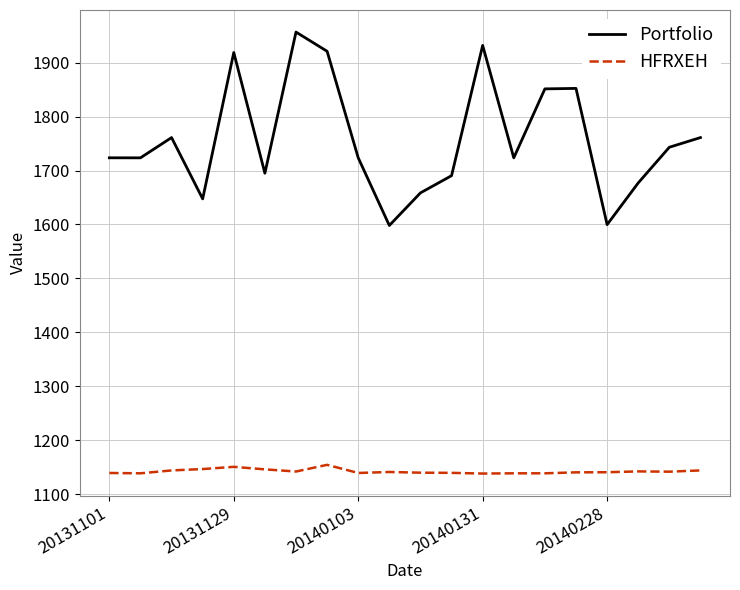

True or false: HFRXEH and Portfolio cross at least once.

False